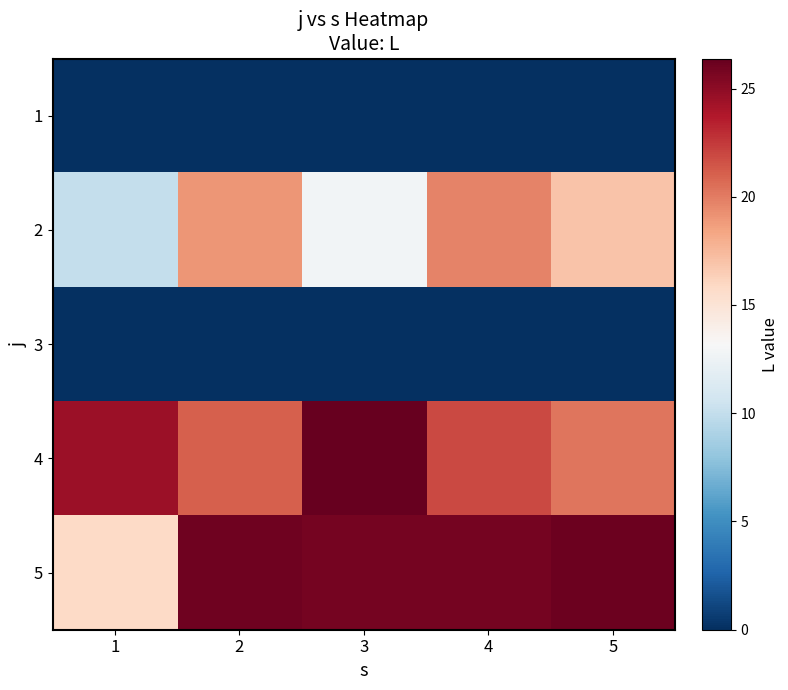

At which category is the sum across all series the highest?

4